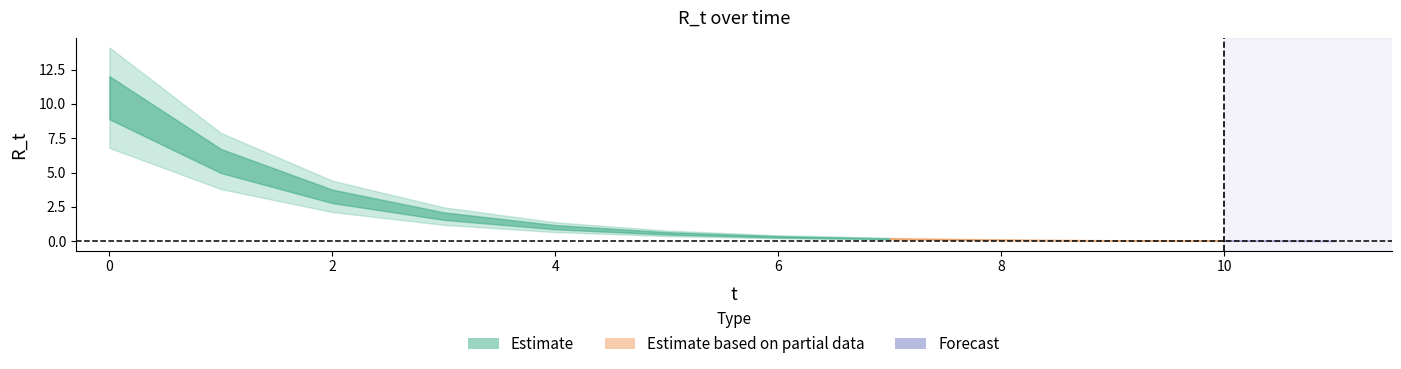

Which has a higher value, 10 or 5?

5